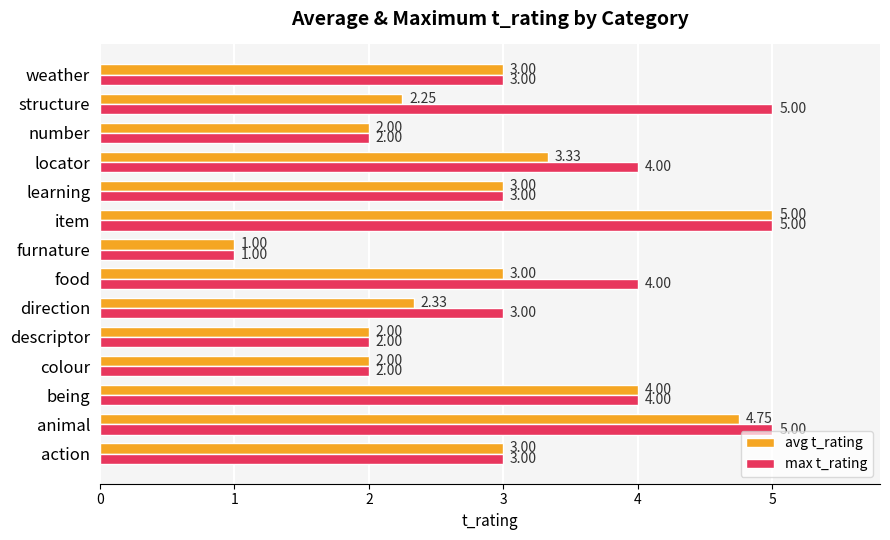

What is the difference between the maximum and second lowest values in the avg t_rating series?

3.0